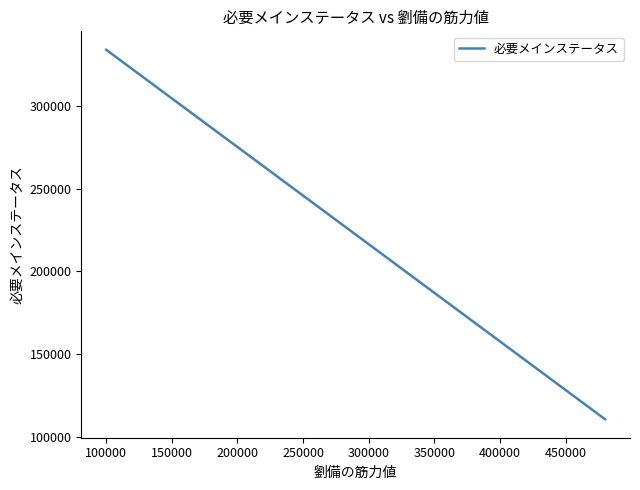

What is the sum of all values?

8671148.5